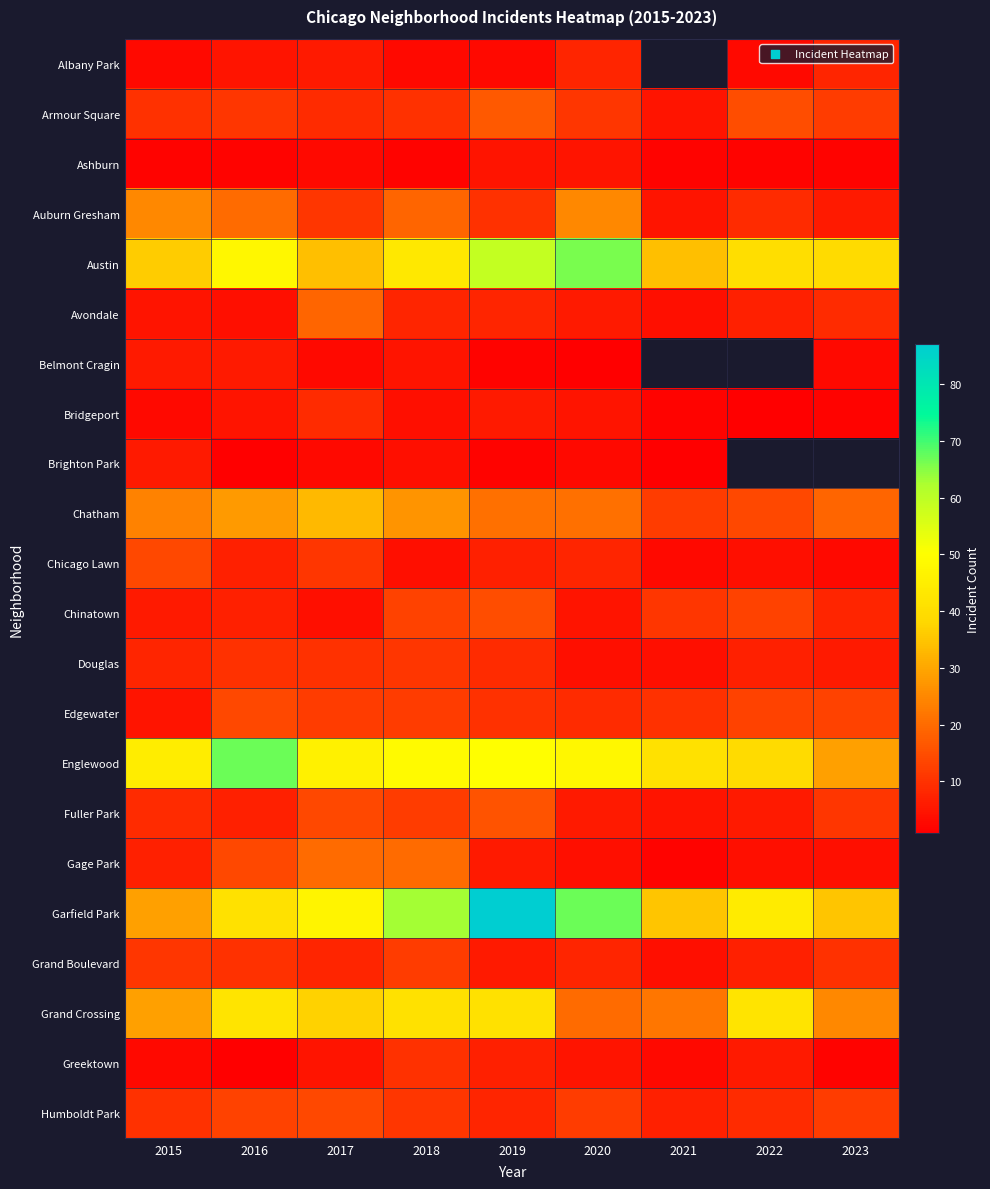

What is the sum of the Austin values at 2017 and 2023?

73.0